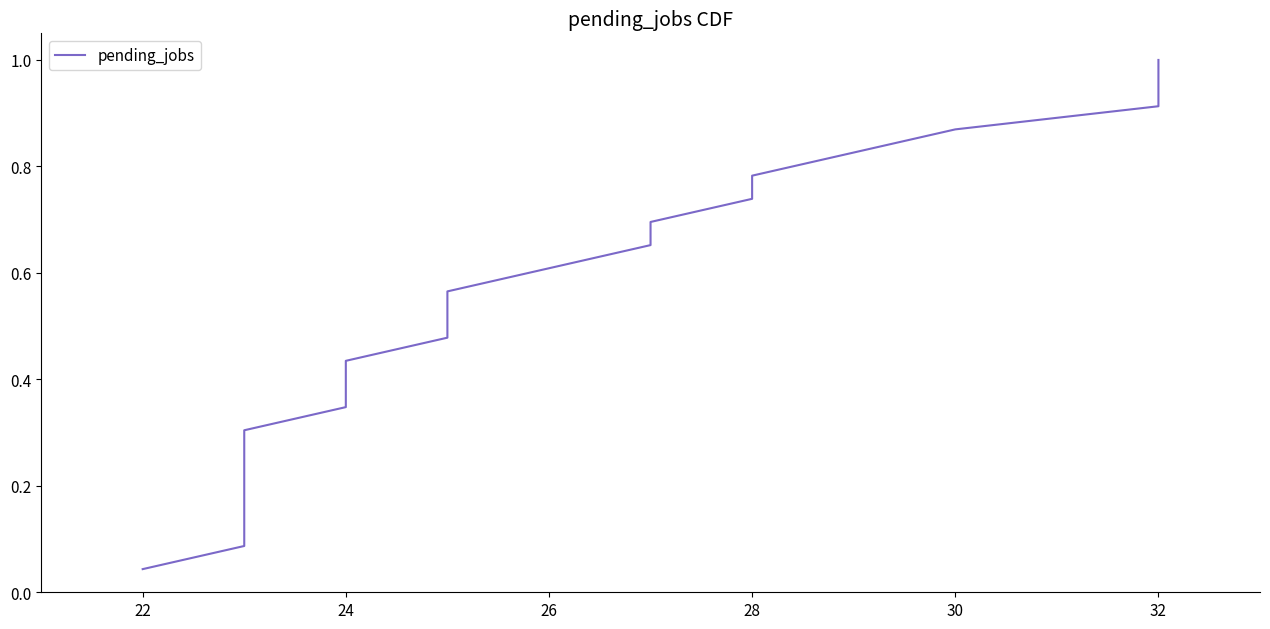

How many lines are shown in the chart?

1